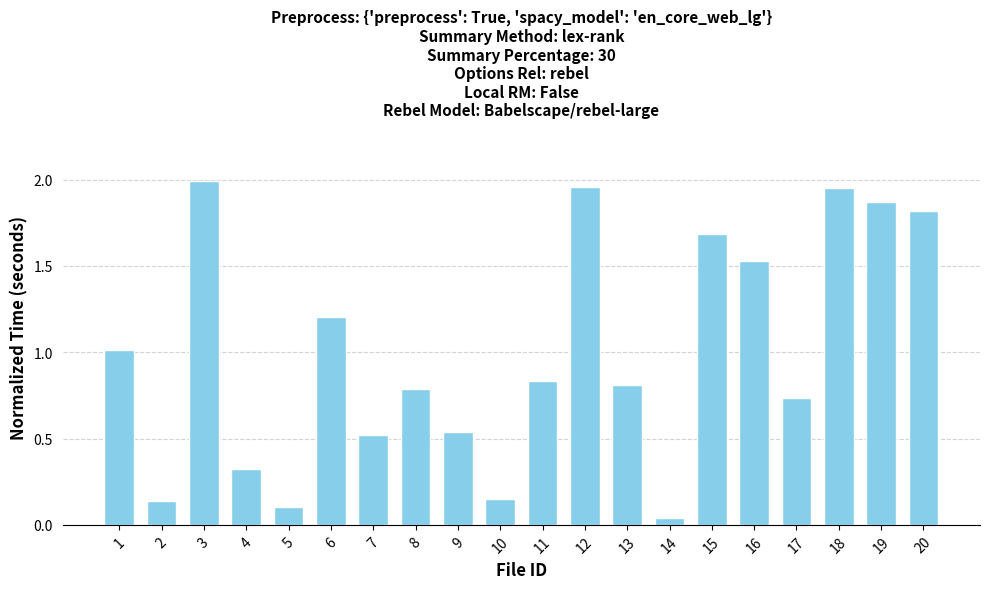

At which category does the chart reach its peak across all series?

3